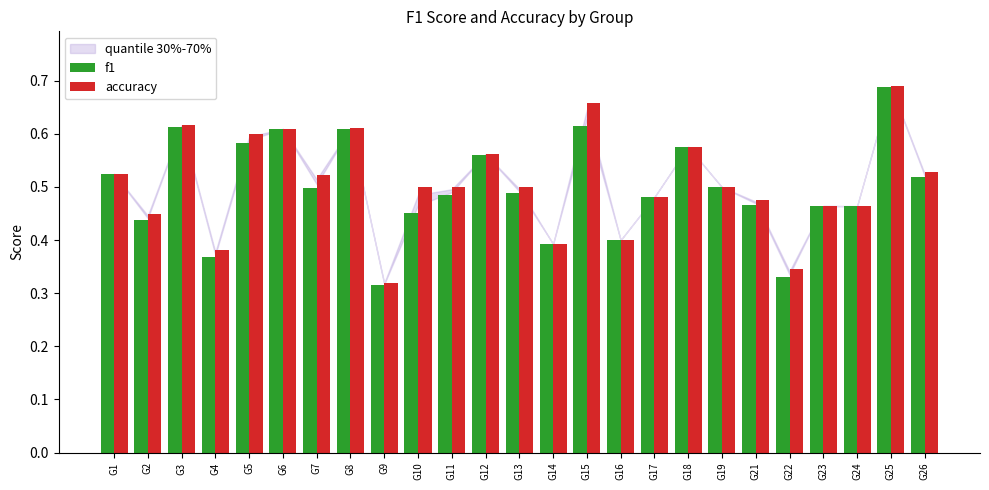

What is the total value across all series at G24?

0.9